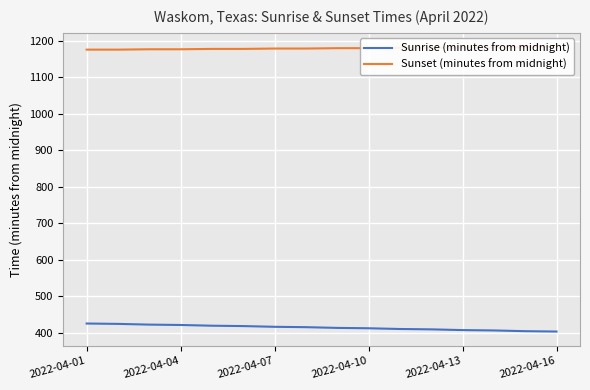

What is the maximum value for Sunrise (minutes from midnight)?

425